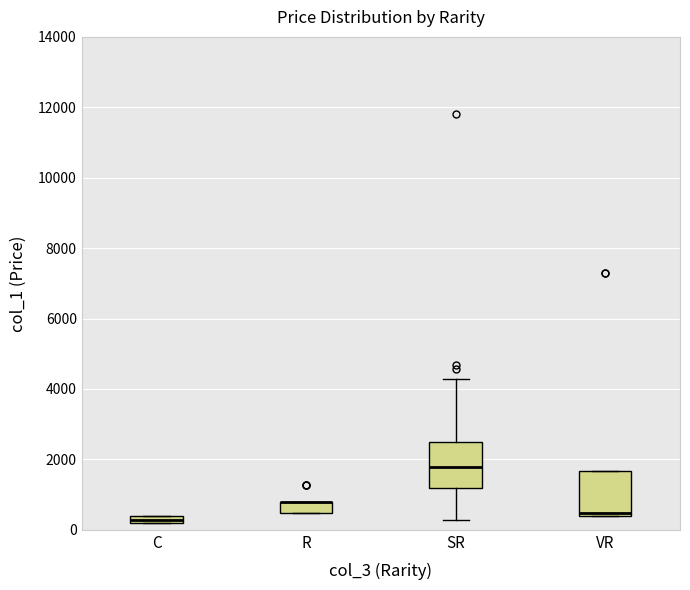

Where does the lower whisker of the box for SR end on the y-axis? The values are not printed on the chart, so give them approximately, as read against the axis.

200